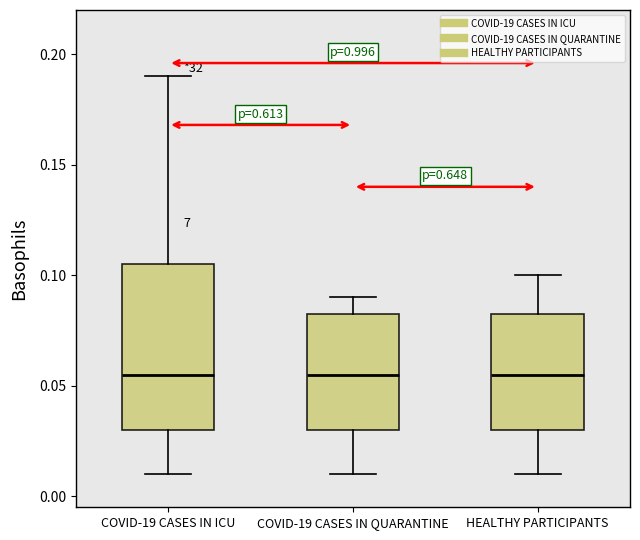

Reading left to right, transcribe this box plot: for each box, give where its median line is, the range the box spans, and where its two whiskers end, as read against the y-axis. The values are not printed on the chart, so give them approximately, as read against the axis.

COVID-19 CASES IN ICU: median 0.055, box 0.030 to 0.105, whiskers 0.010 to 0.190
COVID-19 CASES IN QUARANTINE: median 0.055, box 0.030 to 0.085, whiskers 0.010 to 0.090
HEALTHY PARTICIPANTS: median 0.055, box 0.030 to 0.085, whiskers 0.010 to 0.100